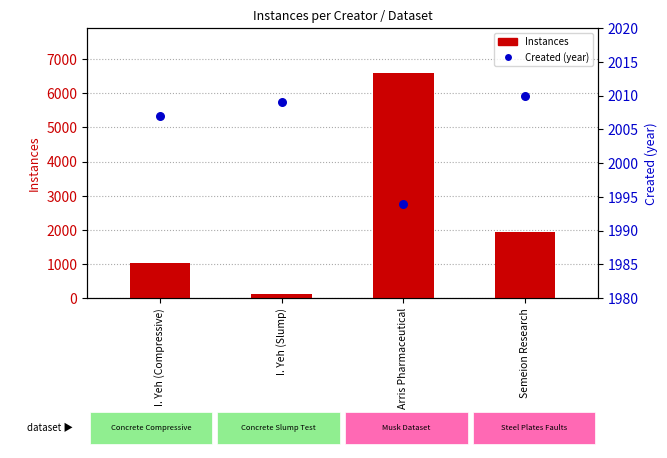

Which series has the largest total across all categories?

Instances